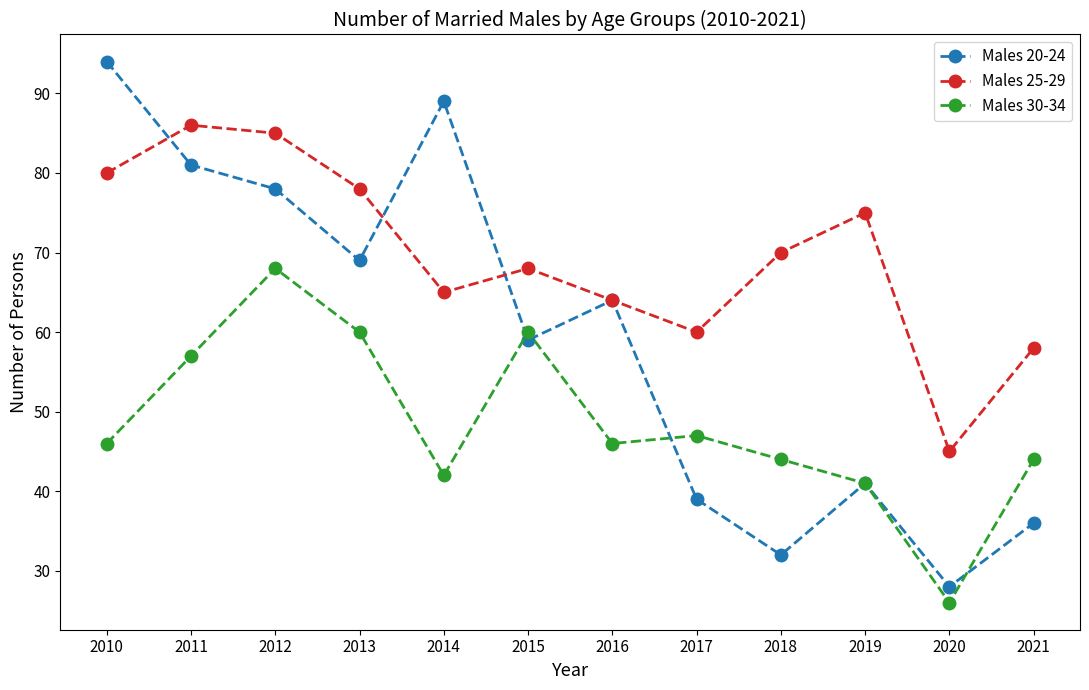

At which label does Males 20-24 first exceed 64?

2010